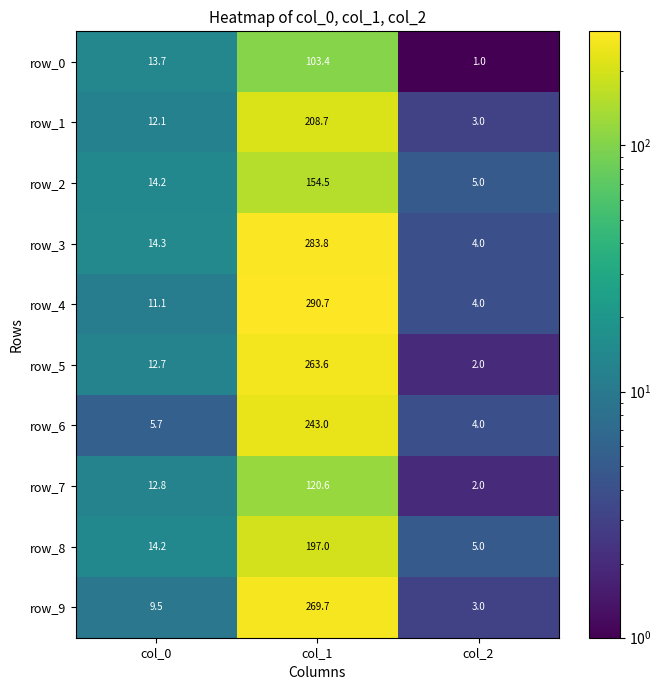

List the labels in order of row_9 value, largest first.

col_1, col_0, col_2